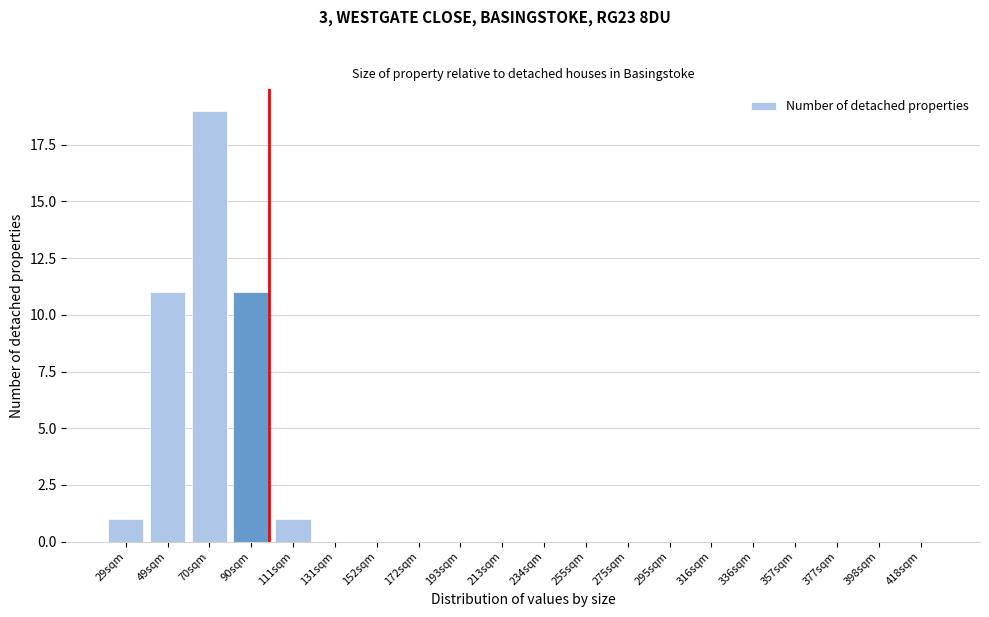

Reading left to right, transcribe all the data shown in this chart.

29sqm=1	49sqm=11	70sqm=19	90sqm=11	111sqm=1	131sqm=0	152sqm=0	172sqm=0	193sqm=0	213sqm=0	234sqm=0	255sqm=0	275sqm=0	295sqm=0	316sqm=0	336sqm=0	357sqm=0	377sqm=0	398sqm=0	418sqm=0